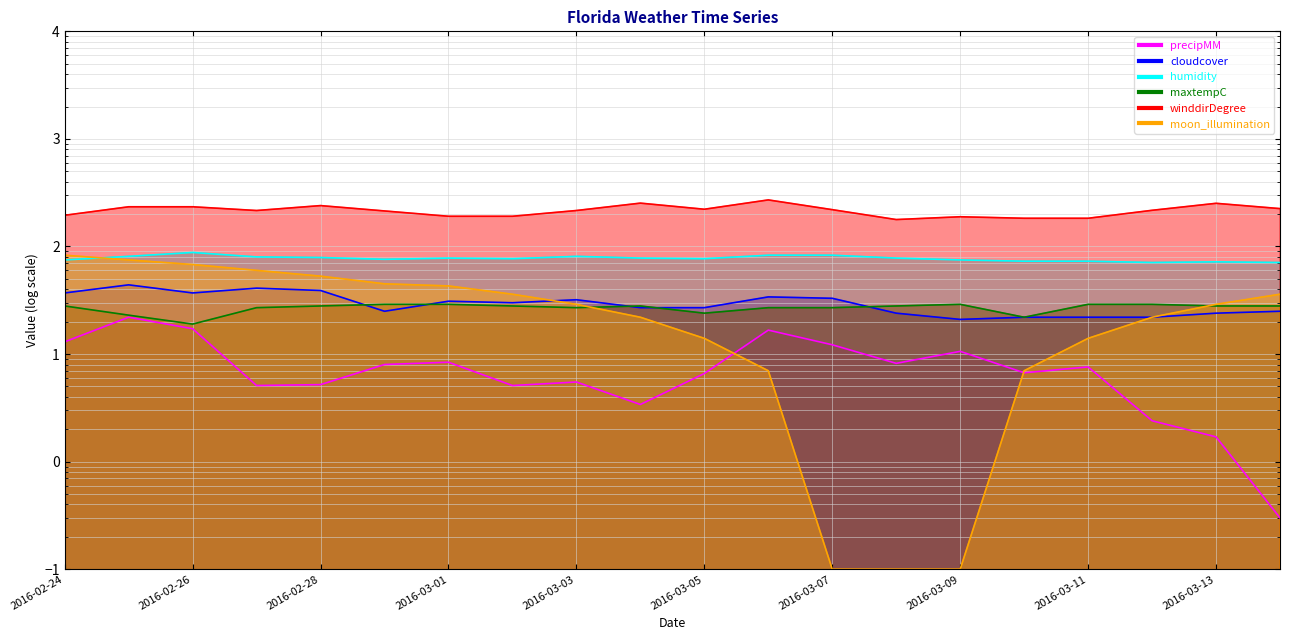

At how many categories does at least one series exceed 154?

20